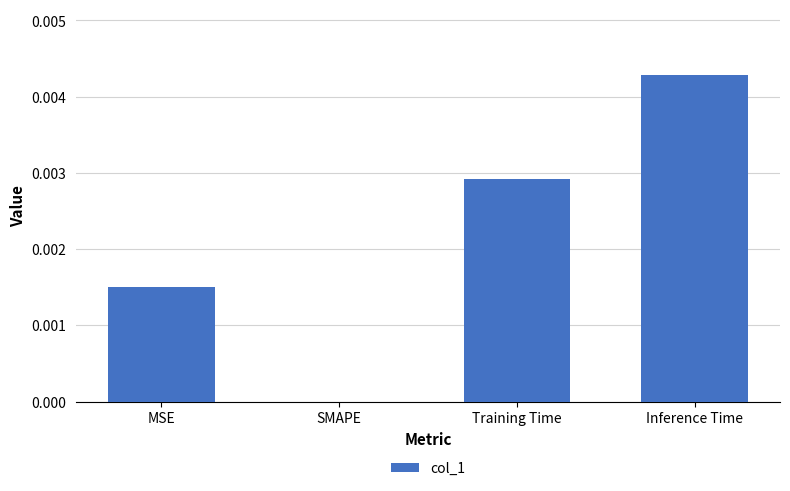

True or false: the data shows 0.0 at Inference Time.

True